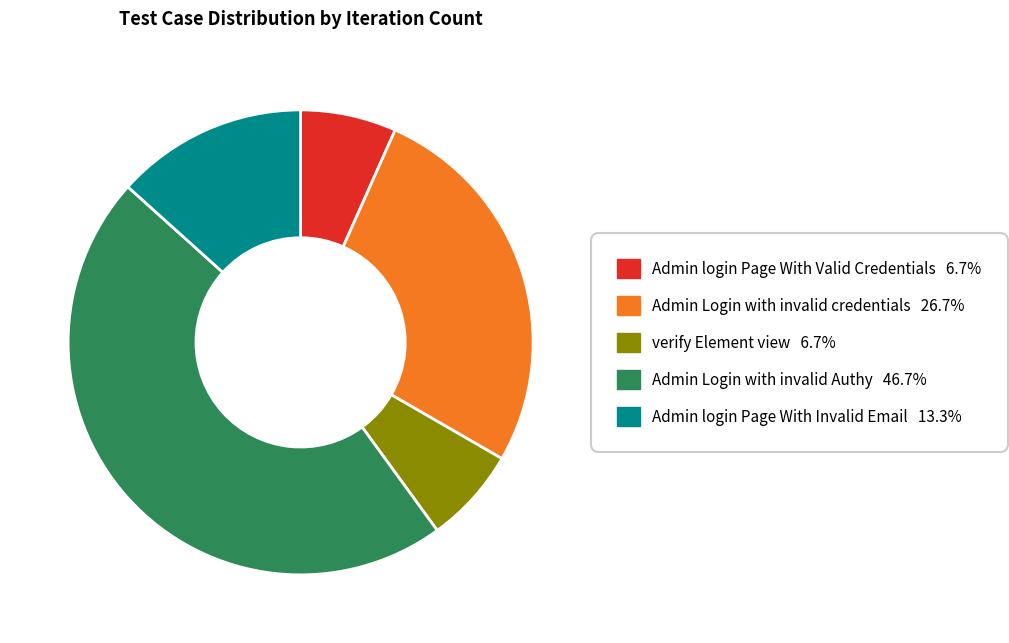

Combined, do Admin Login with invalid Authy and Admin Login with invalid credentials account for over 50%?

Yes